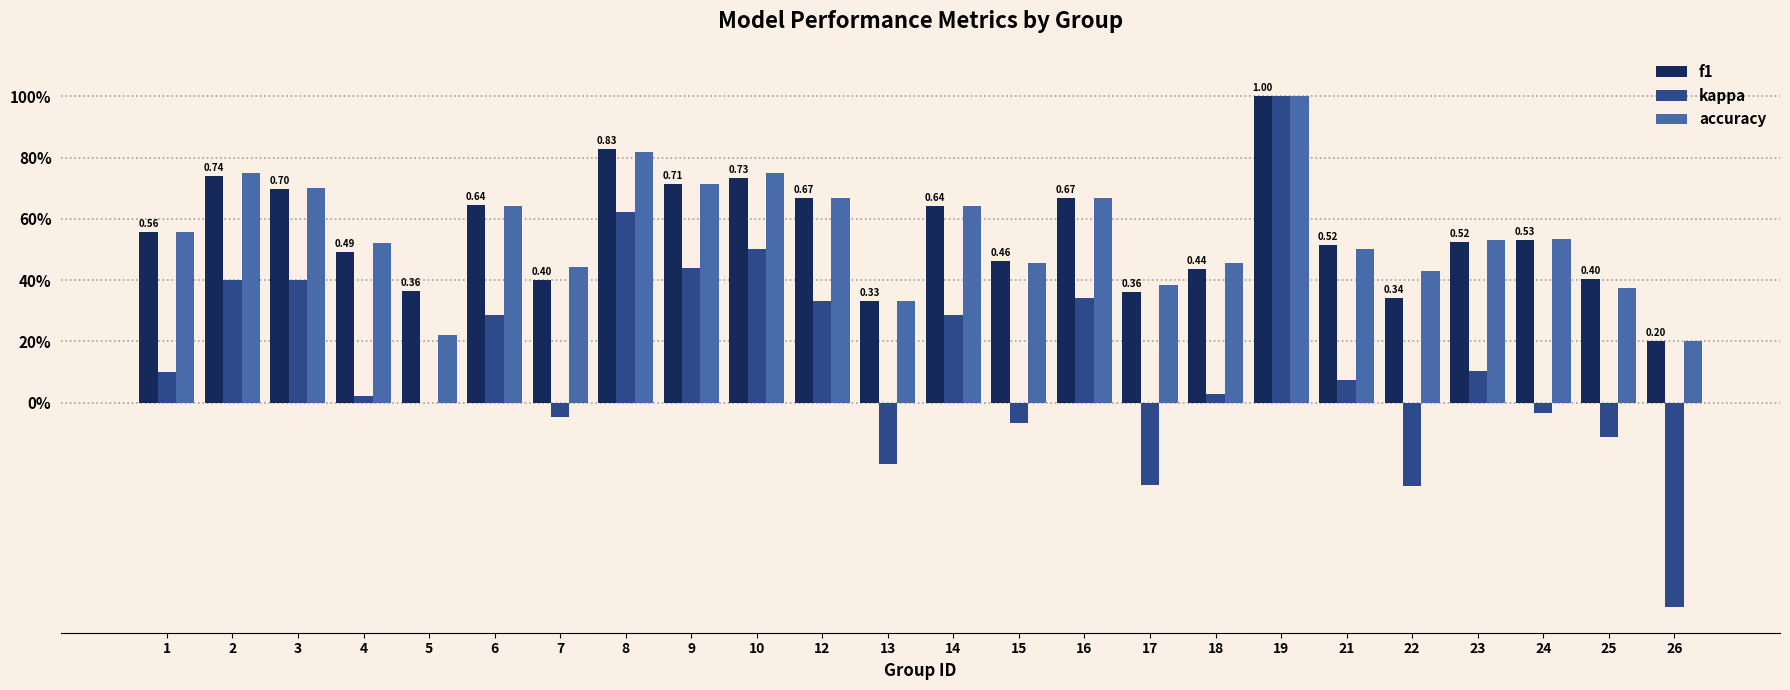

What is the value of the kappa bar at the 6th from the left?

0.3